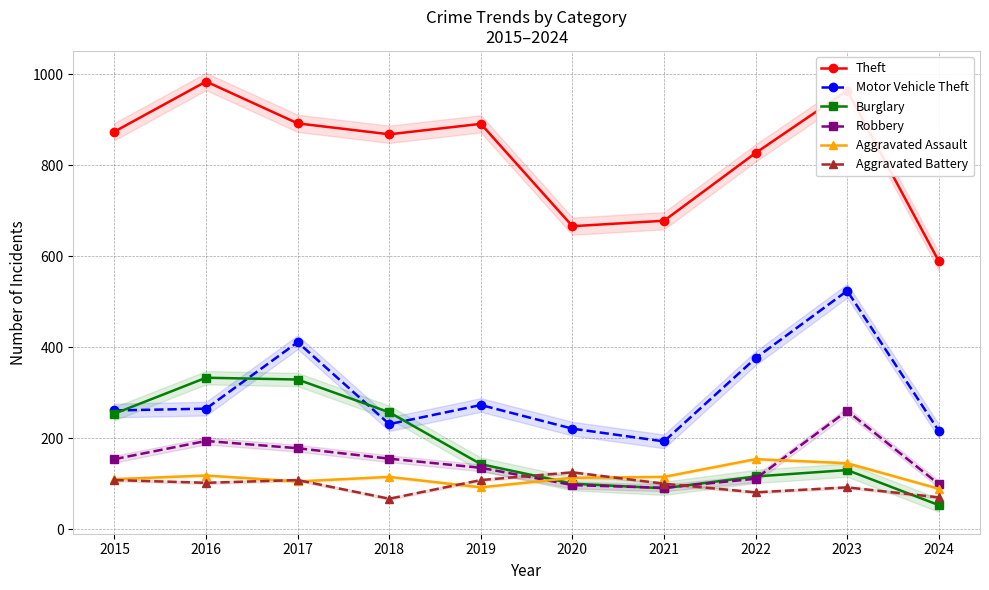

What is the spread (max minus min) of values at 2019?

799